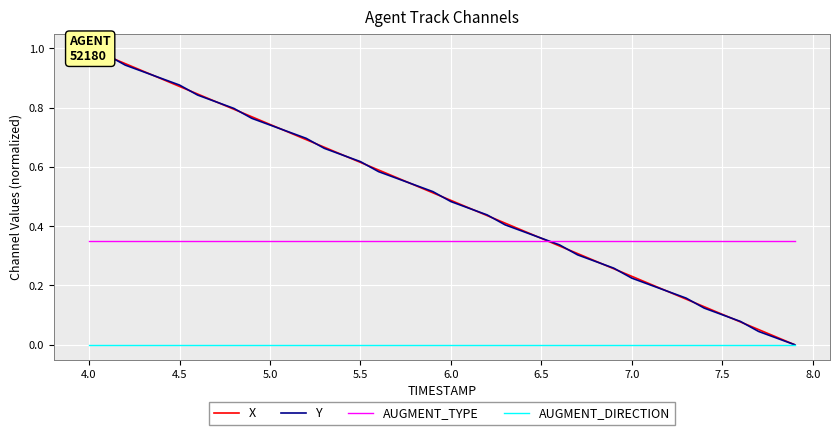

True or false: AUGMENT_DIRECTION and AUGMENT_TYPE intersect in this chart.

False